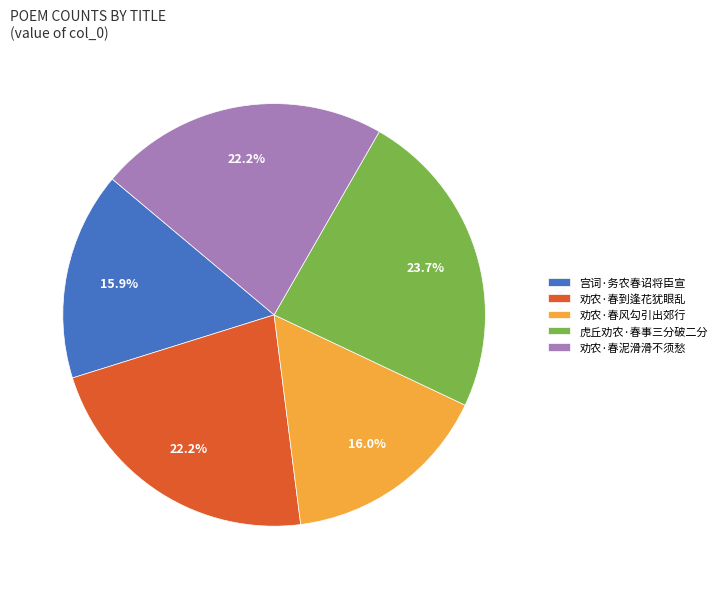

To the nearest percent, what is the combined percentage of 劝农·春泥滑滑不须愁 and 虎丘劝农·春事三分破二分?

46%